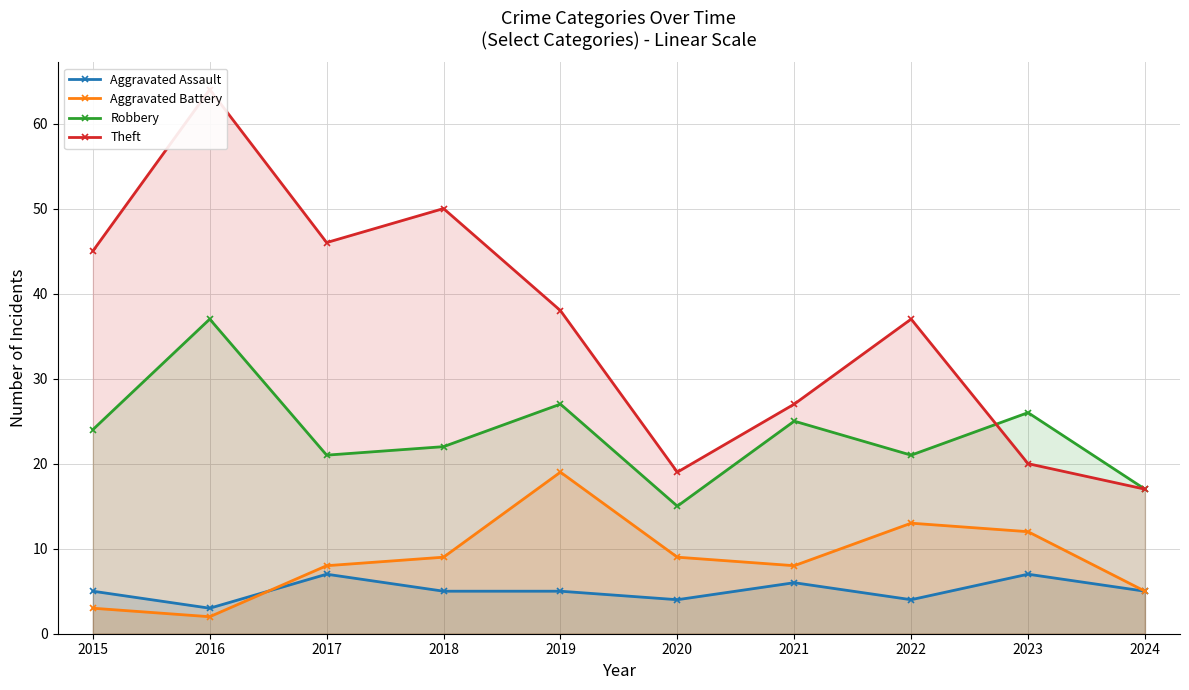

The Theft series shows 19 at 2020. True or false?

True